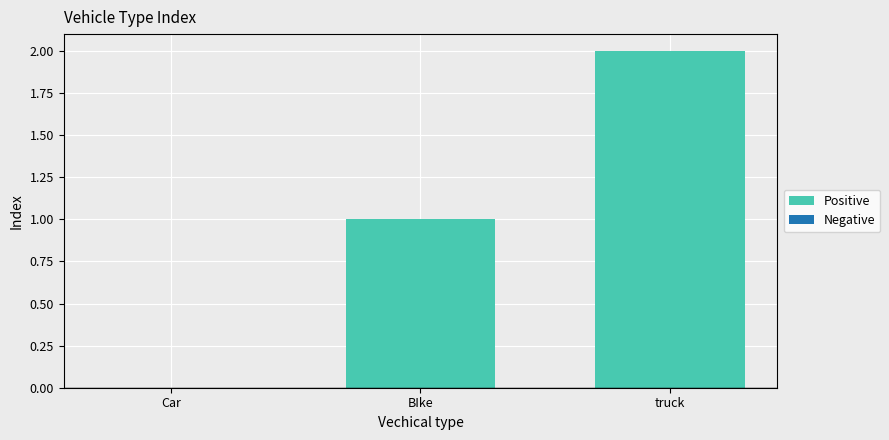

Rank the categories by value from lowest to highest.

Car, BIke, truck